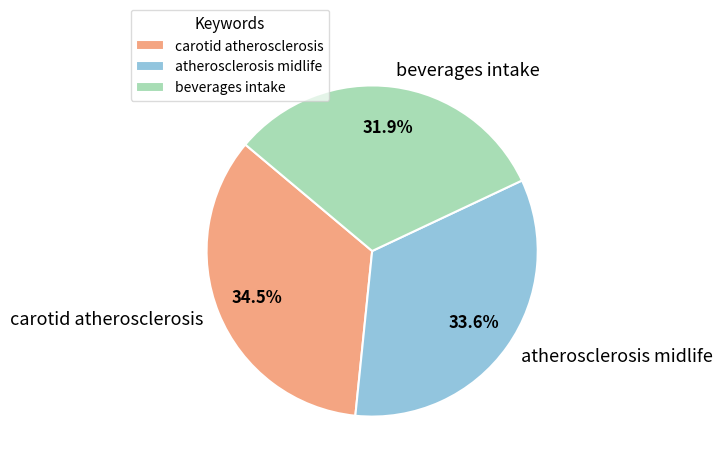

Which has a higher value, carotid atherosclerosis or atherosclerosis midlife?

carotid atherosclerosis